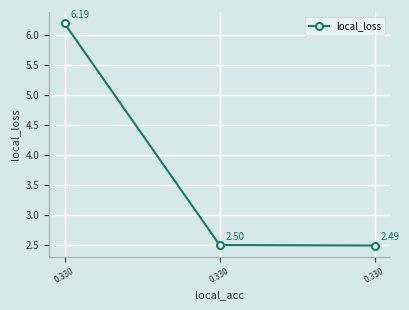

What value does the data have at 0.330?

2.5